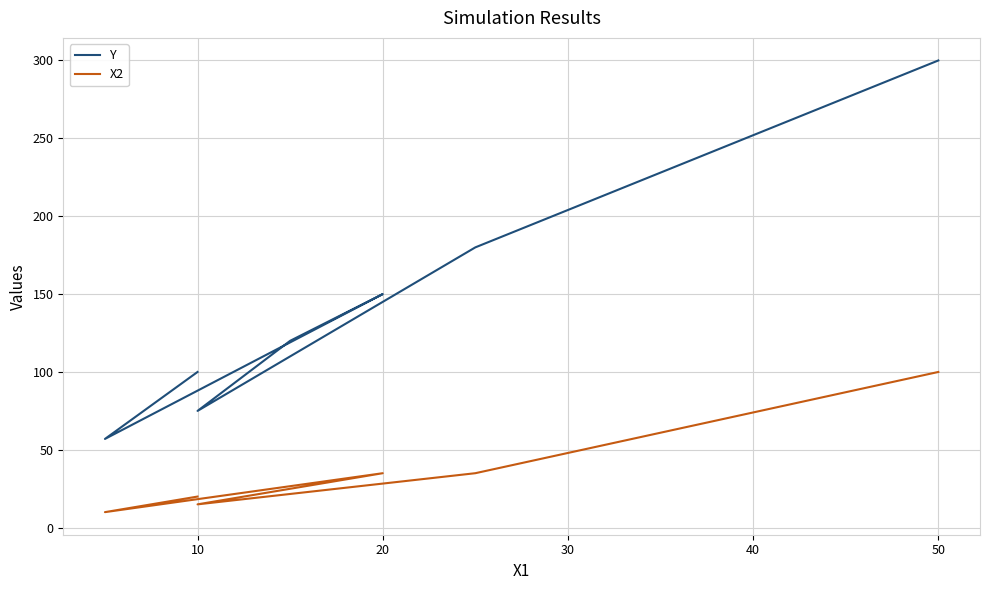

What is the value of the Y point at the 7th from the left?

300